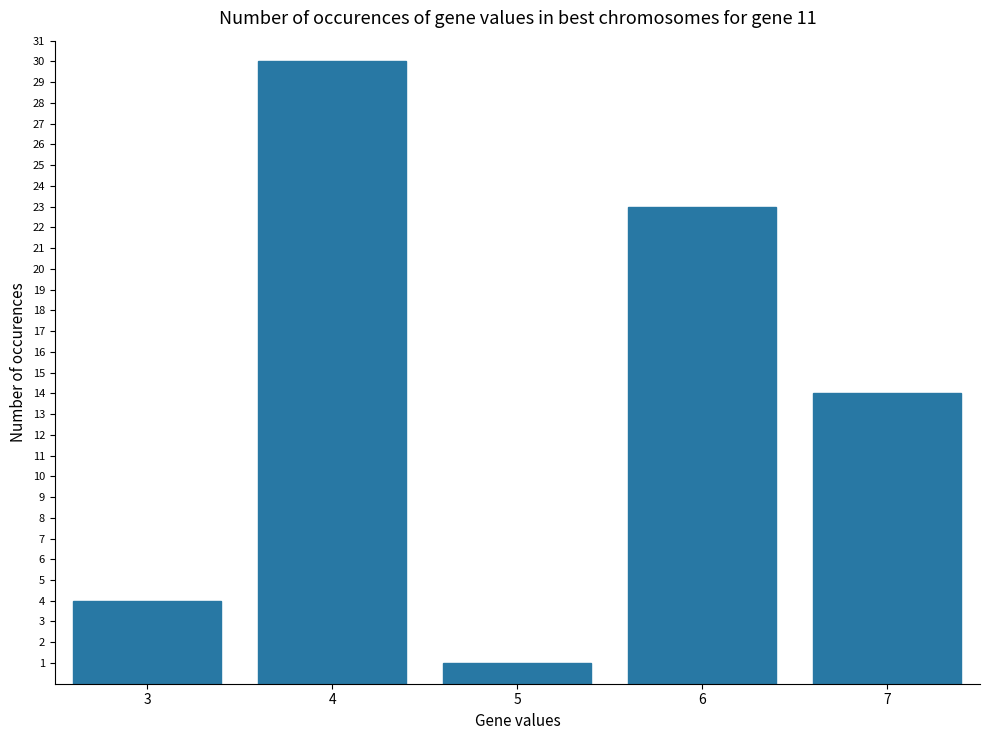

What is the average value?

14